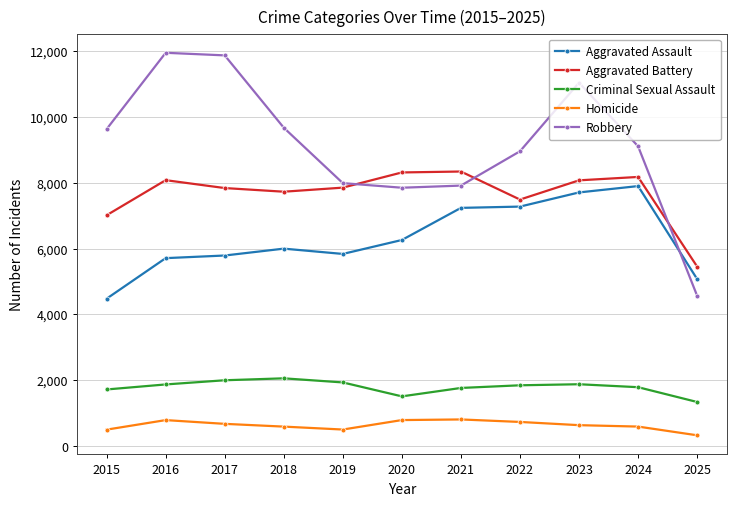

What is the greatest value displayed?

11960